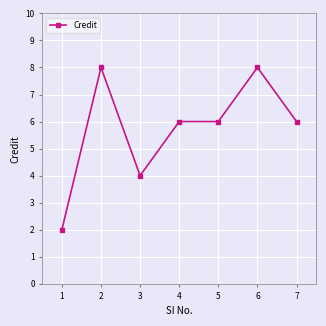

Is it true that the value at 3 is 4?

True